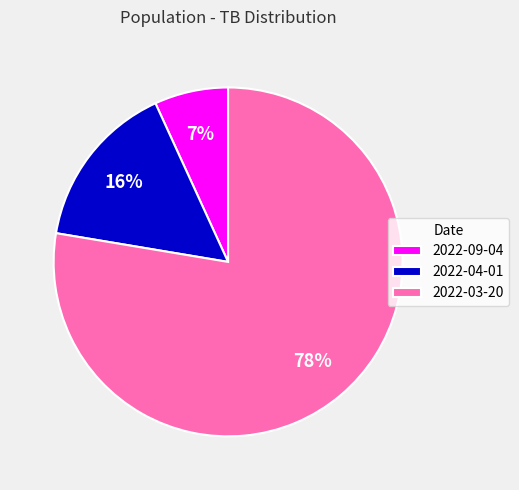

To the nearest percent, what portion does 2022-09-04 represent?

7%